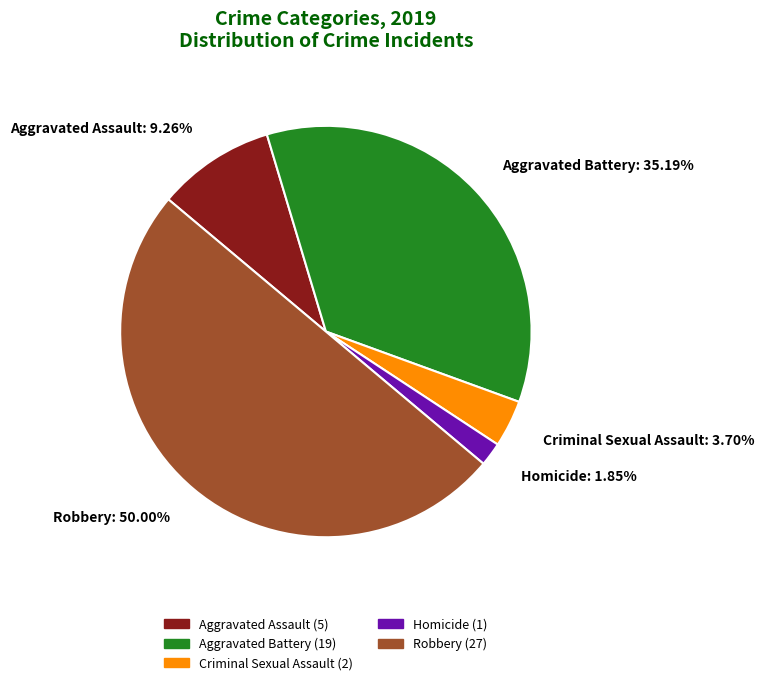

Does Homicide represent more than half of the total?

No